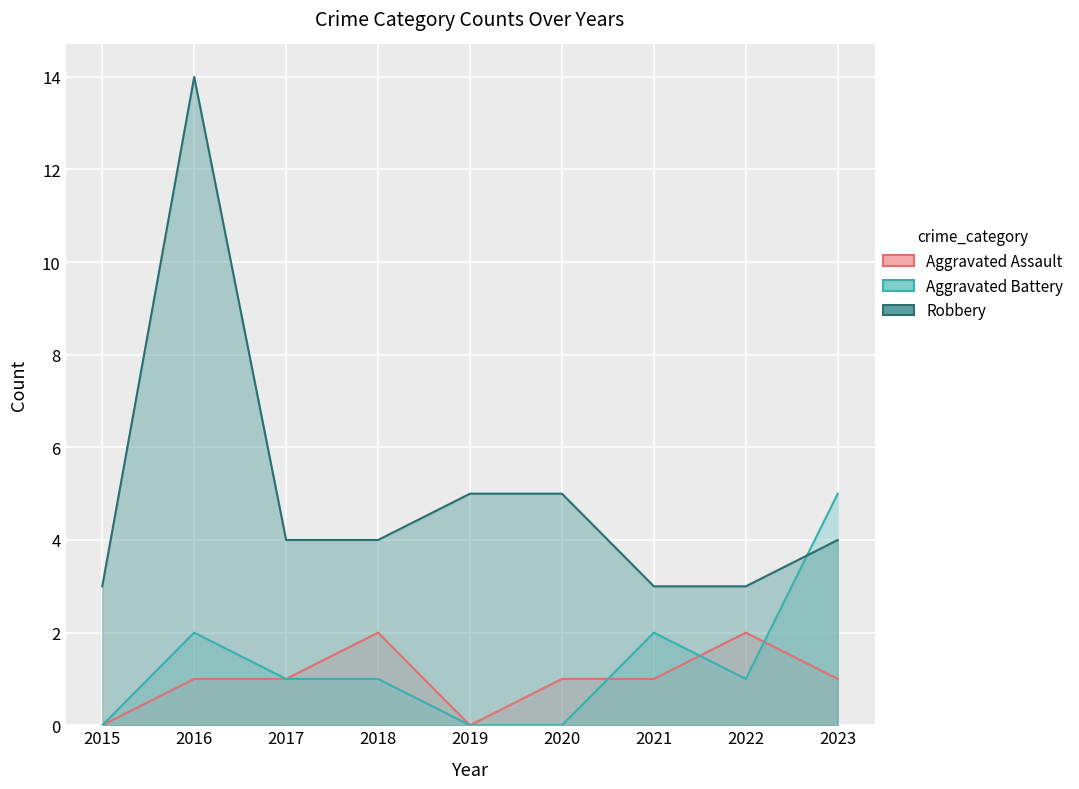

Reading left to right, transcribe all the data shown in this chart.

Aggravated Assault: 0	1	1	2	0	1	1	2	1
Aggravated Battery: 0	2	1	1	0	0	2	1	5
Robbery: 3	14	4	4	5	5	3	3	4